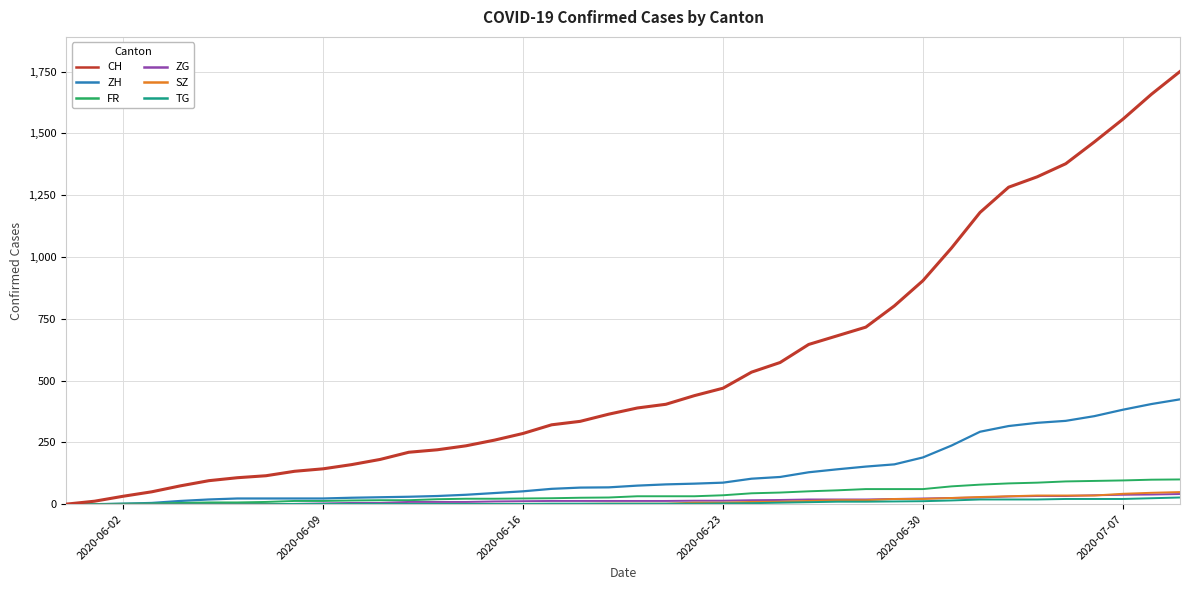

Which series has the largest total across all categories?

CH